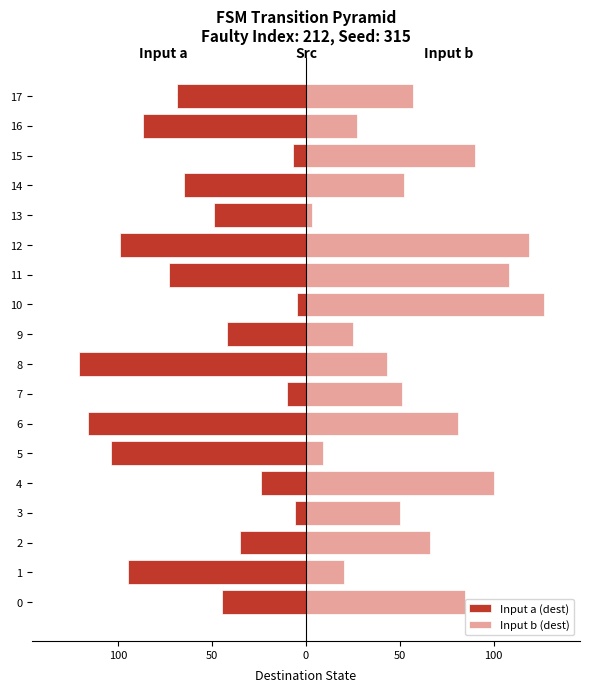

How many bars are there in total?

36